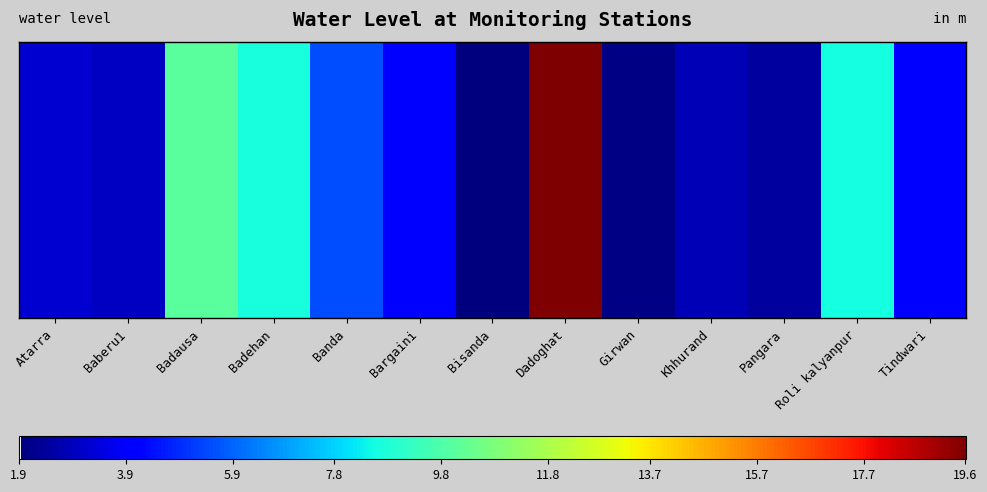

What is the difference between the values at Baberu1 and Roli kalyanpur?

5.6